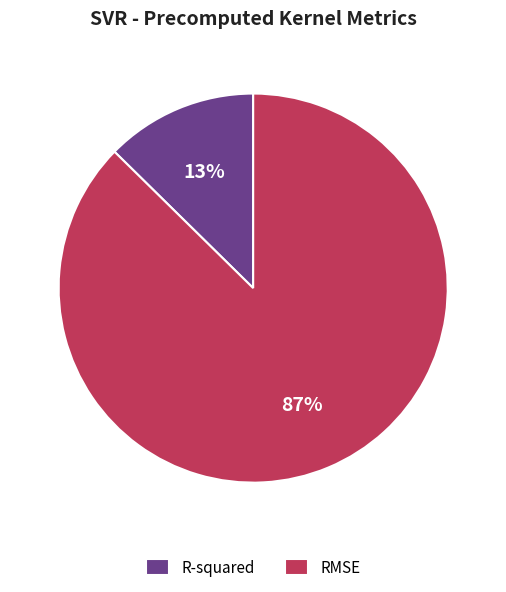

Do R-squared and RMSE together represent more than half of the pie?

Yes